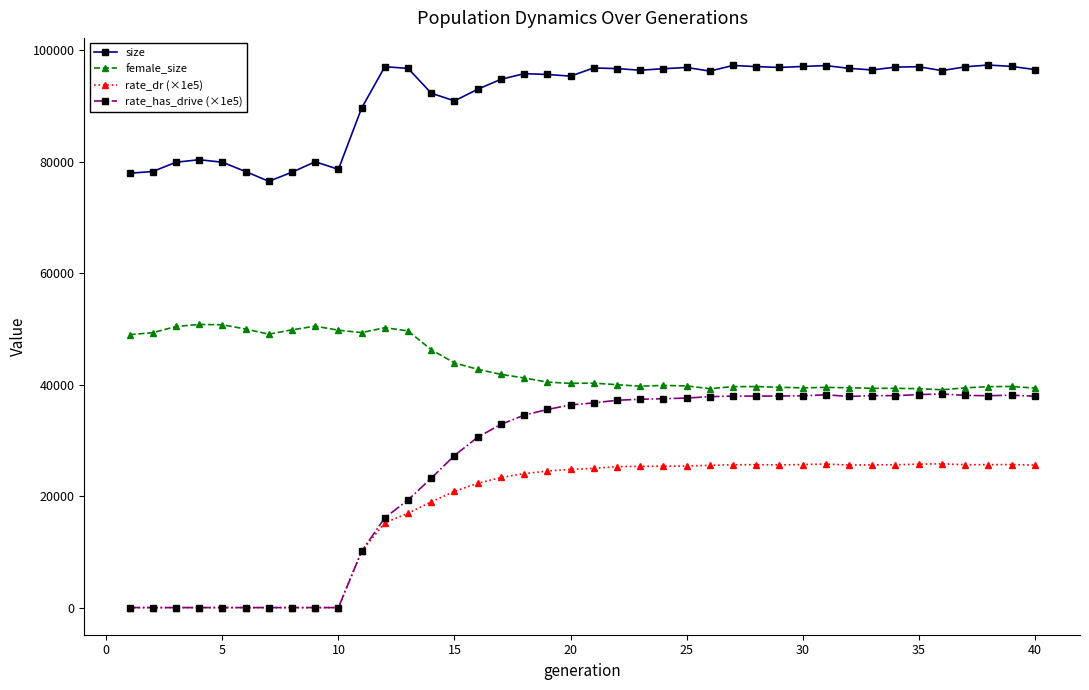

What is the value of the rate_has_drive (×1e5) point at the 36th from the left?

38331.8